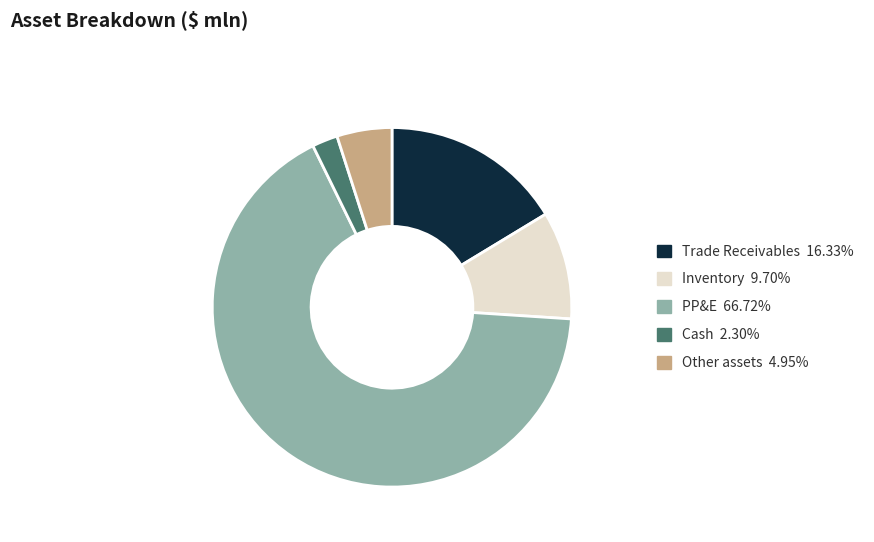

Approximately how many times larger is the value at Inventory 9.70% compared to Cash 2.30%?

4.2